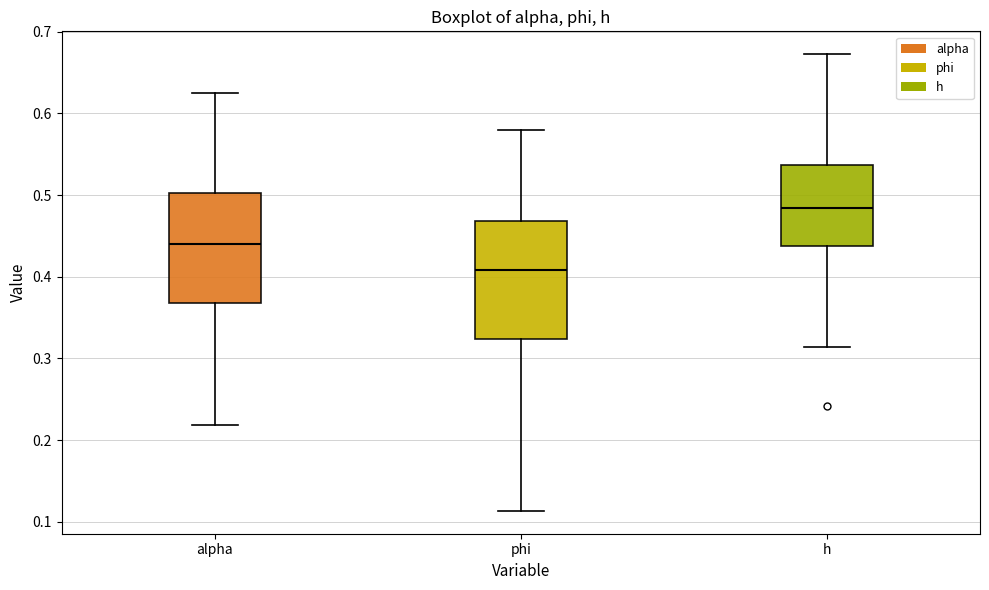

Reading left to right, read every box against the y-axis: the position of its median line, the range the box covers, and the ends of its whiskers. The values are not printed on the chart, so give them approximately, as read against the axis.

alpha: median 0.44, box 0.37 to 0.50, whiskers 0.22 to 0.63
phi: median 0.41, box 0.32 to 0.47, whiskers 0.11 to 0.58
h: median 0.48, box 0.44 to 0.54, whiskers 0.31 to 0.67